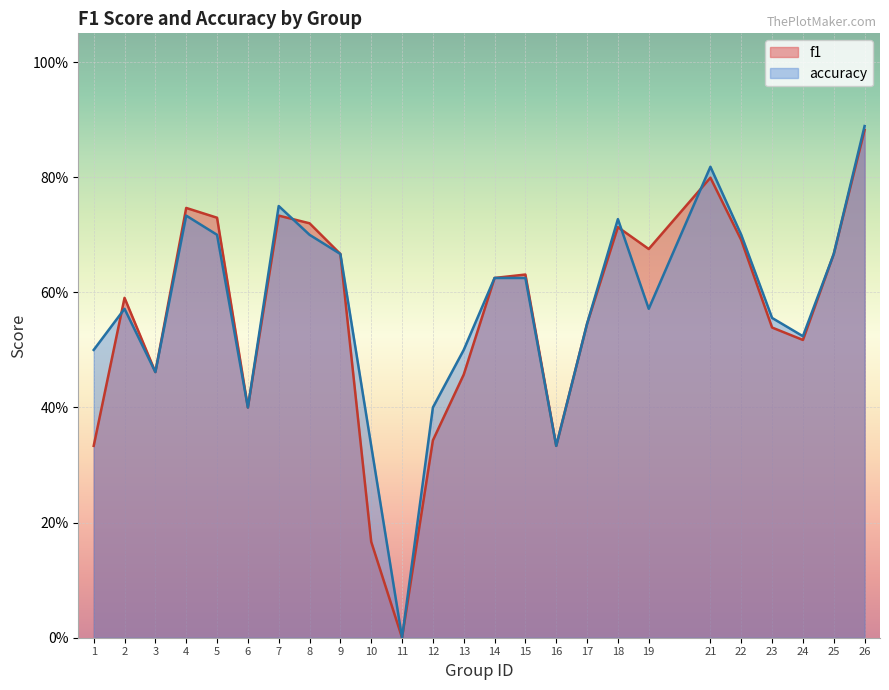

Which has a higher value, 2 or 13?

2